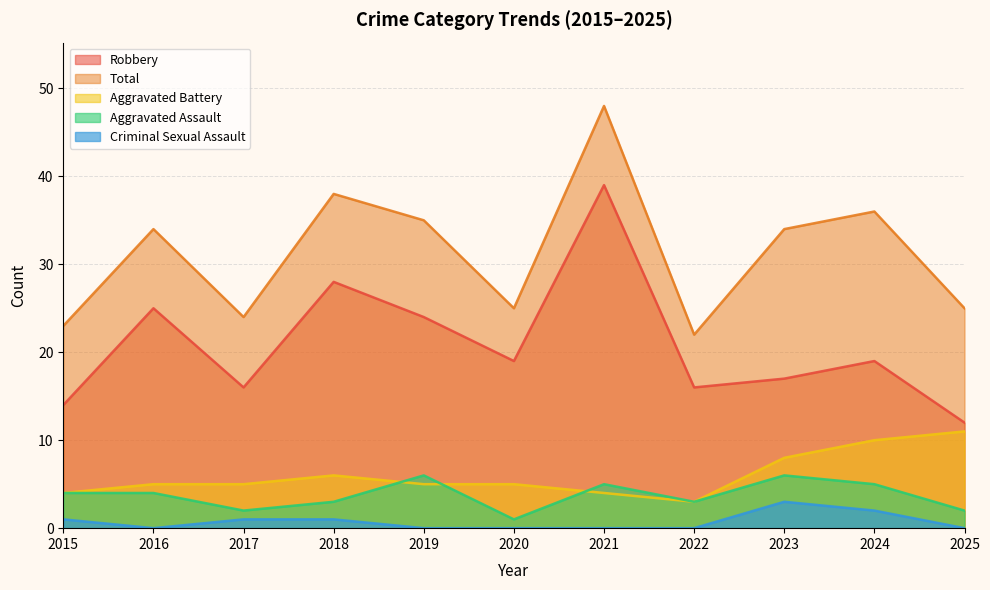

Is the value of Robbery at 2015 greater than the value of Aggravated Battery at 2025?

Yes